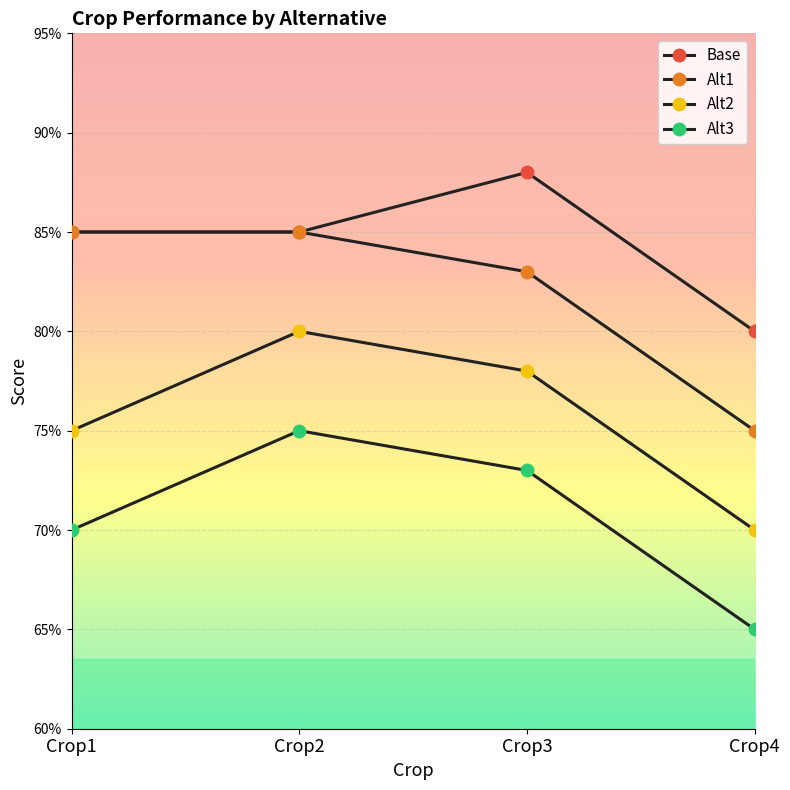

Reading left to right, what are all the values shown in this chart?

Base: Crop1=0.8	Crop2=0.8	Crop3=0.9	Crop4=0.8
Alt1: Crop1=0.8	Crop2=0.8	Crop3=0.8	Crop4=0.8
Alt2: Crop1=0.8	Crop2=0.8	Crop3=0.8	Crop4=0.7
Alt3: Crop1=0.7	Crop2=0.8	Crop3=0.7	Crop4=0.7